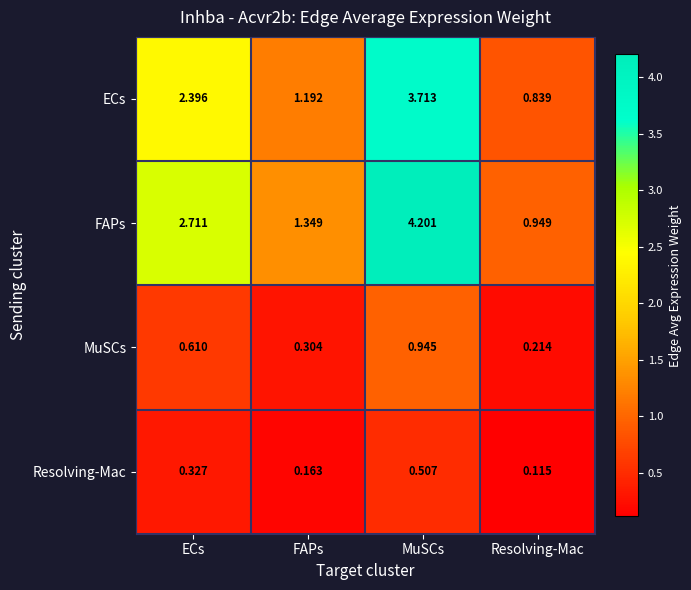

At which label is Resolving-Mac closest to 0?

Resolving-Mac